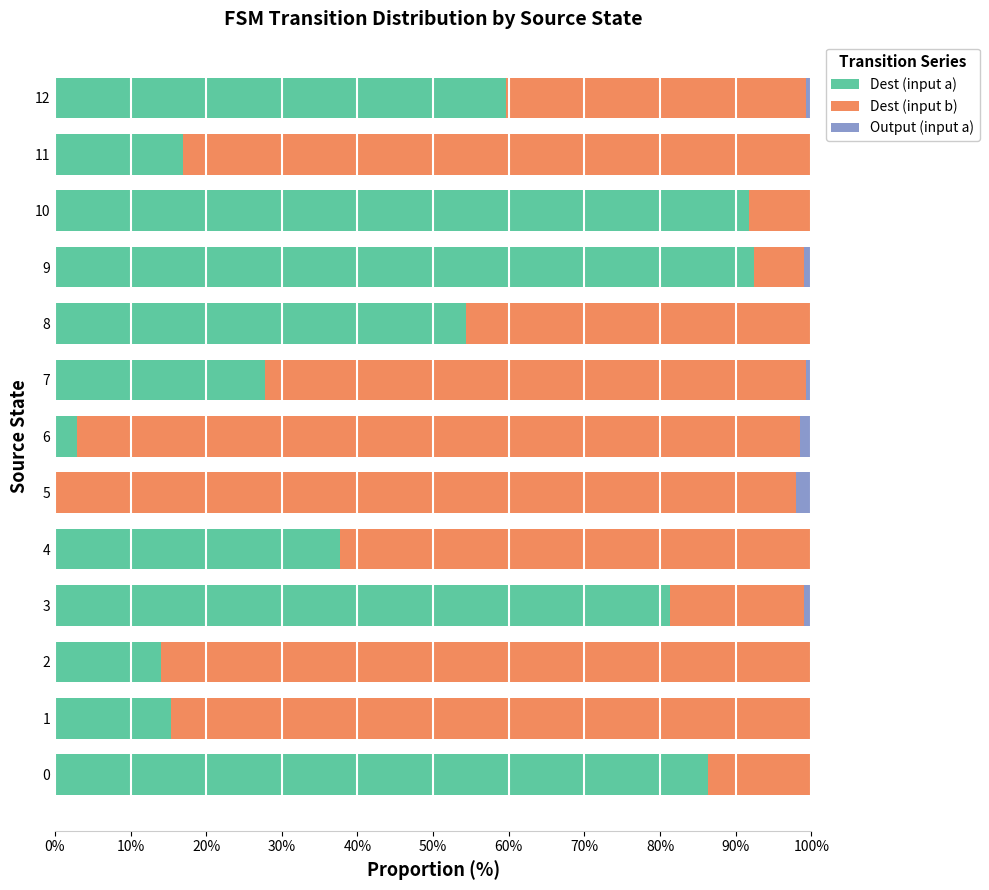

What is the total value across all series at 5?

100.0